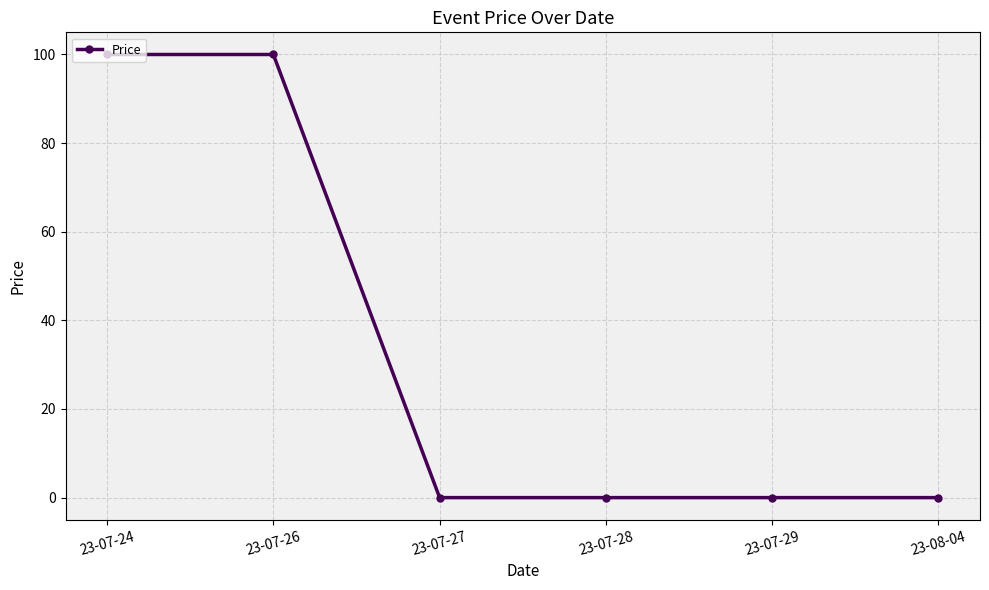

What is the difference between the maximum and second lowest values?

100.0